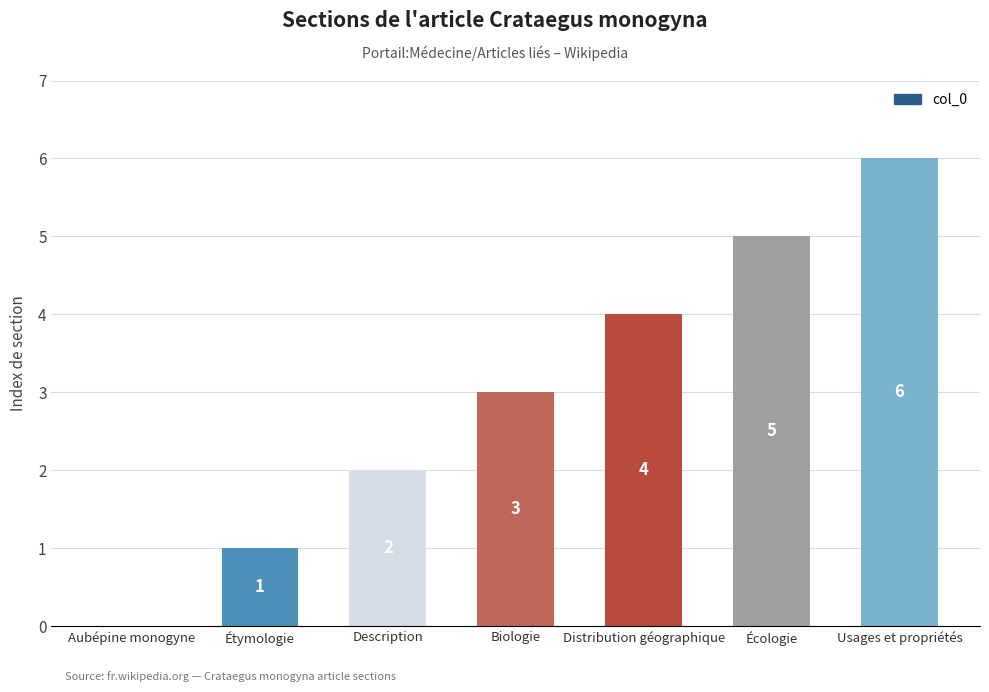

Reading left to right, transcribe all the data shown in this chart.

Aubépine monogyne=0	Étymologie=1	Description=2	Biologie=3	Distribution géographique=4	Écologie=5	Usages et propriétés=6